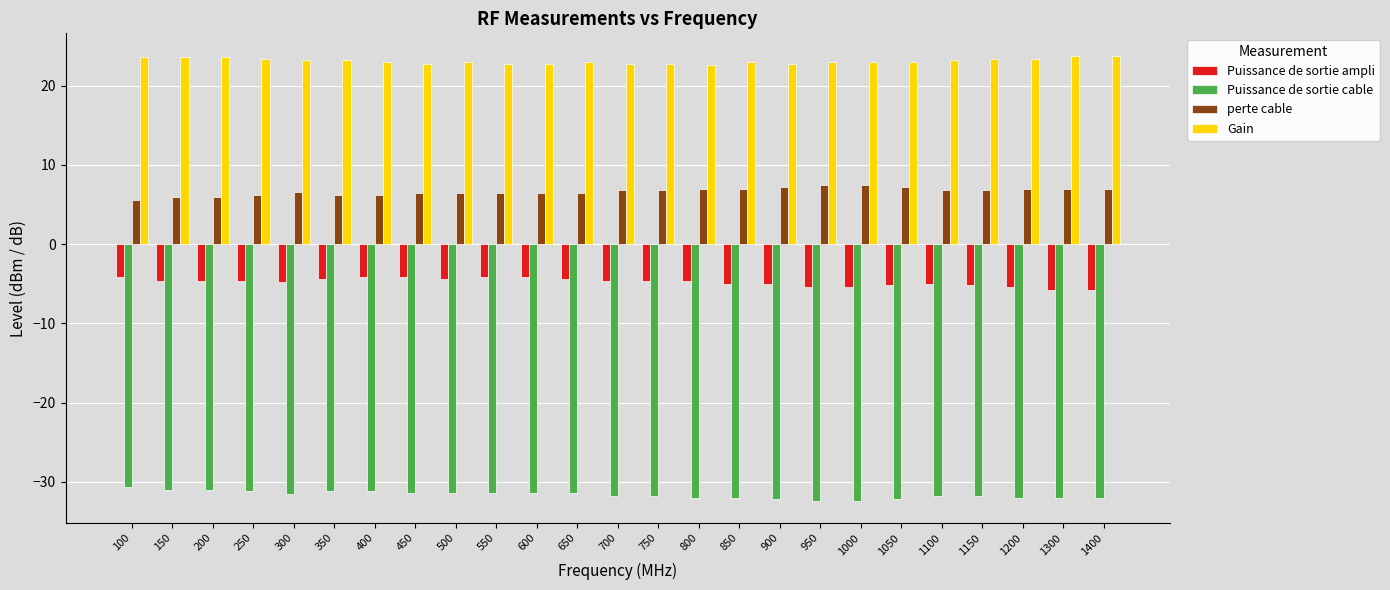

How many categories are shown in the chart?

25